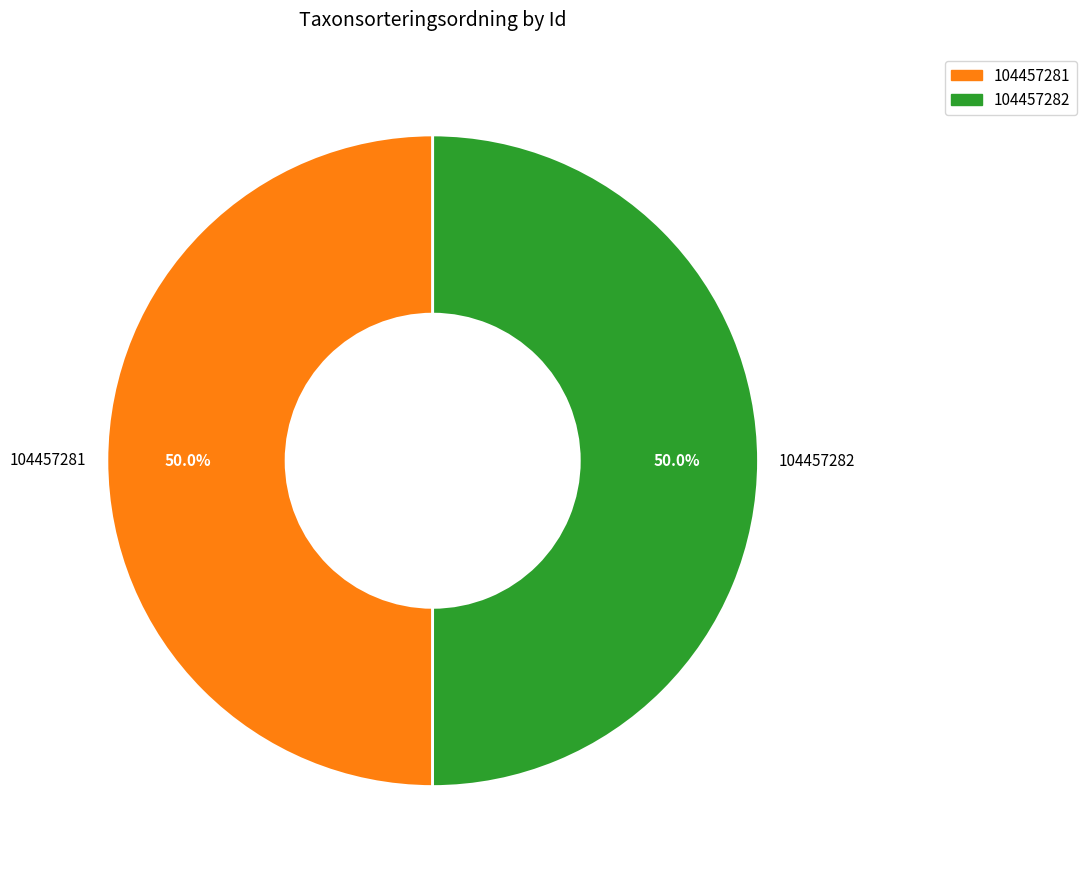

What percentage is the 104457281 slice, to the nearest percent?

50%